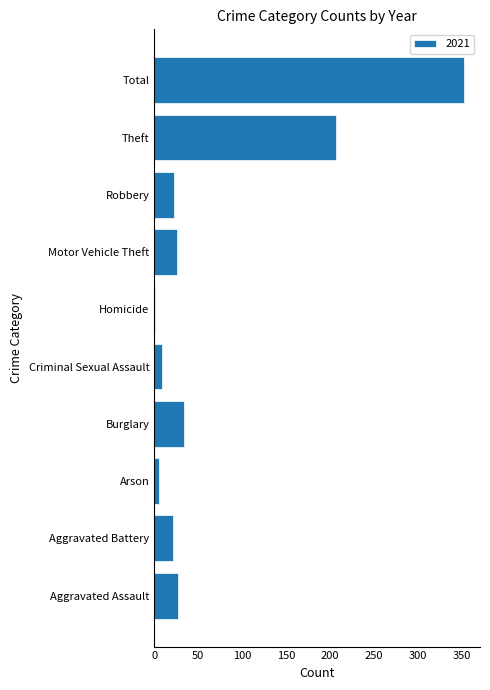

Between Theft and Homicide, which is larger?

Theft